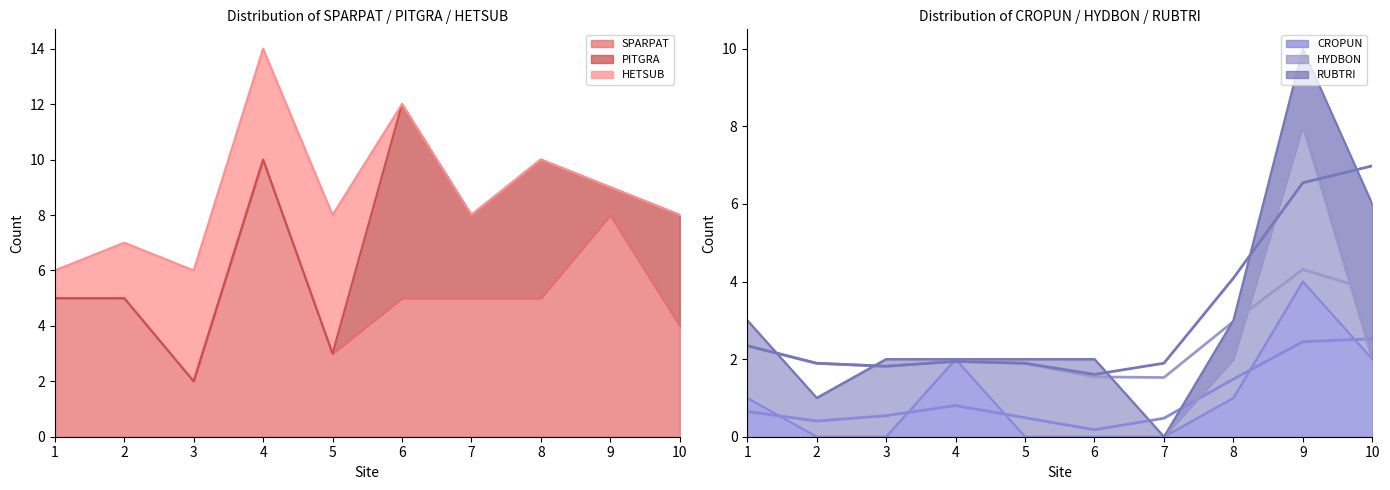

At which label does SPARPAT reach its minimum?

3